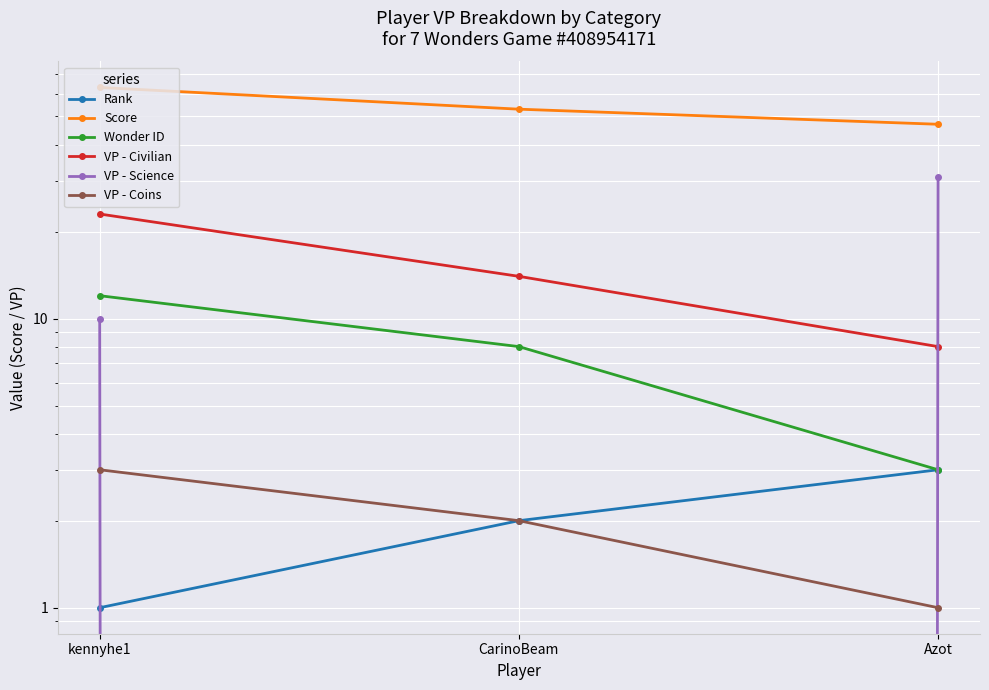

List the labels in order of Score value, largest first.

kennyhe1, CarinoBeam, Azot